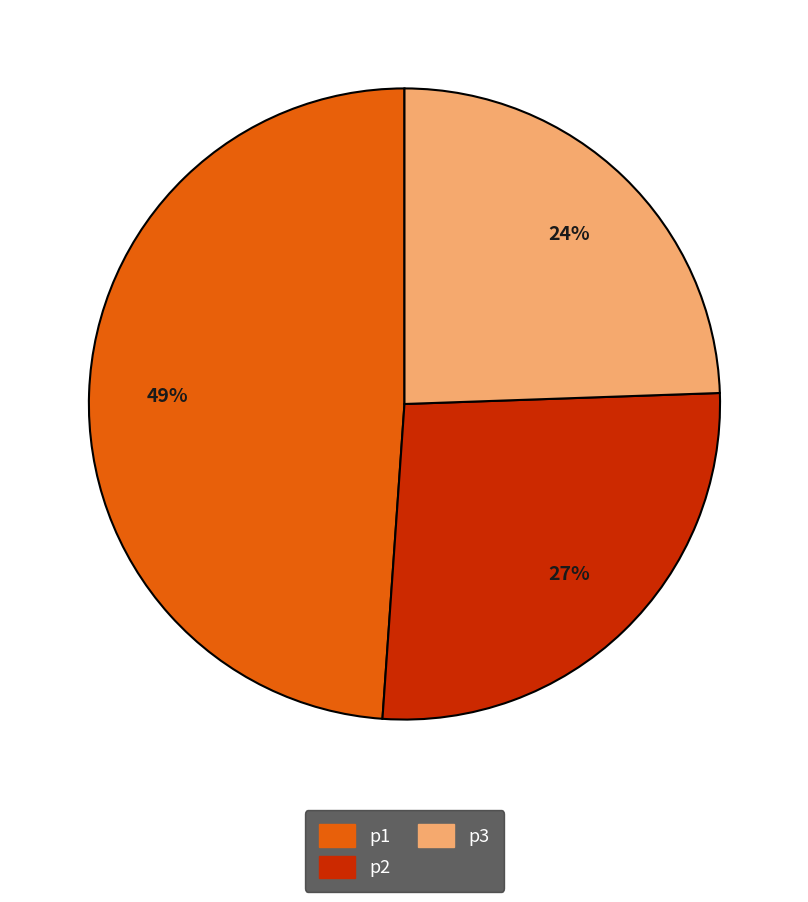

Rank the categories by value from highest to lowest.

p1, p2, p3